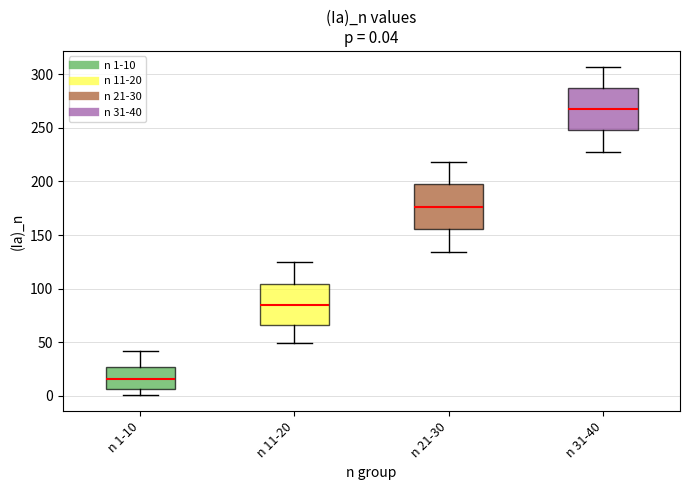

Which box has the lowest median line?

n 1-10